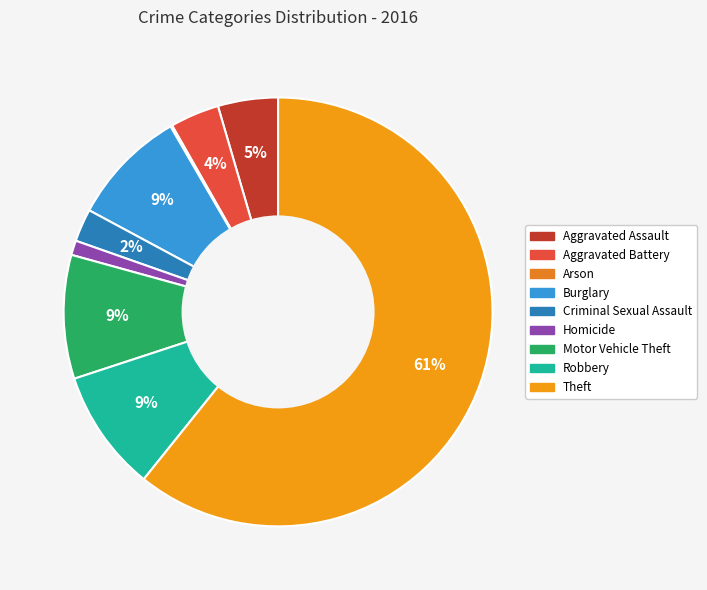

What is the total percentage of Arson and Burglary?

8.9%